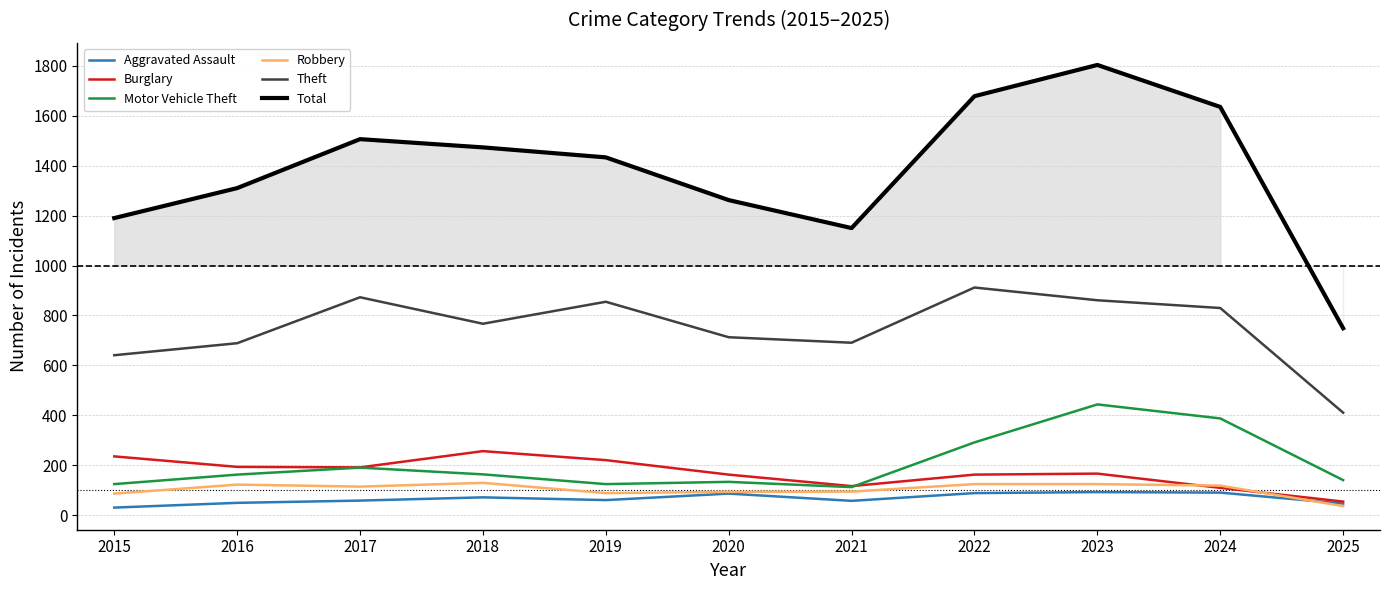

True or false: Burglary has more than 2 points higher than both neighbors.

False